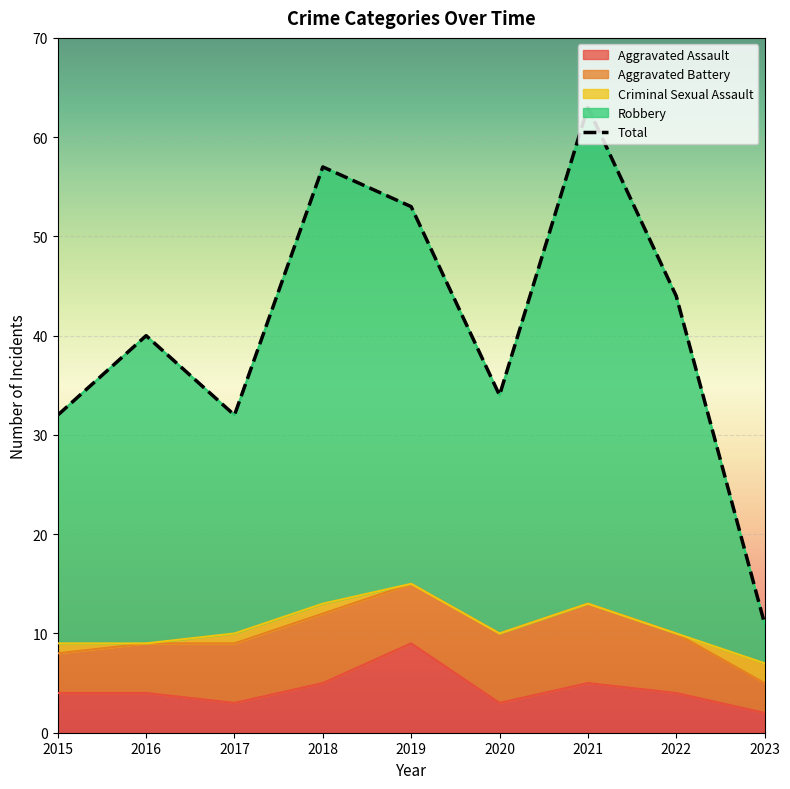

List the labels in order of value, smallest first.

2023, 2015, 2017, 2020, 2016, 2022, 2019, 2018, 2021